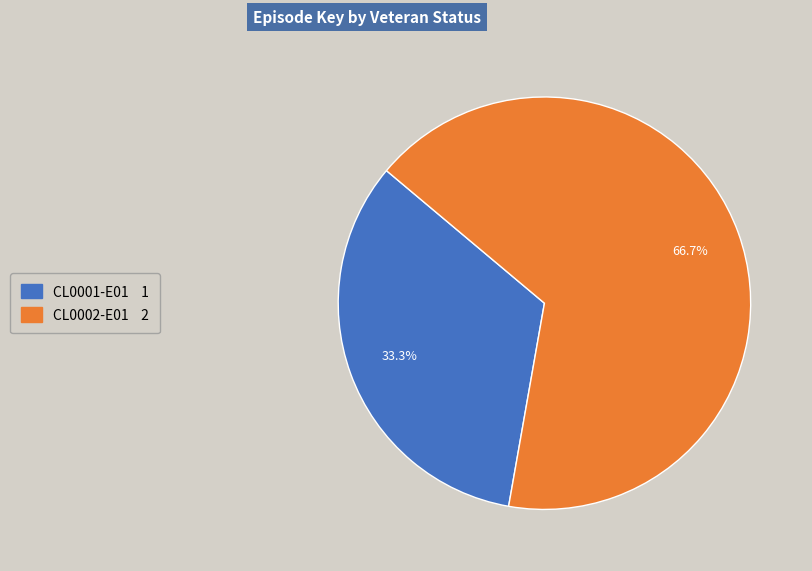

Is there any slice that represents more than half of the pie?

Yes